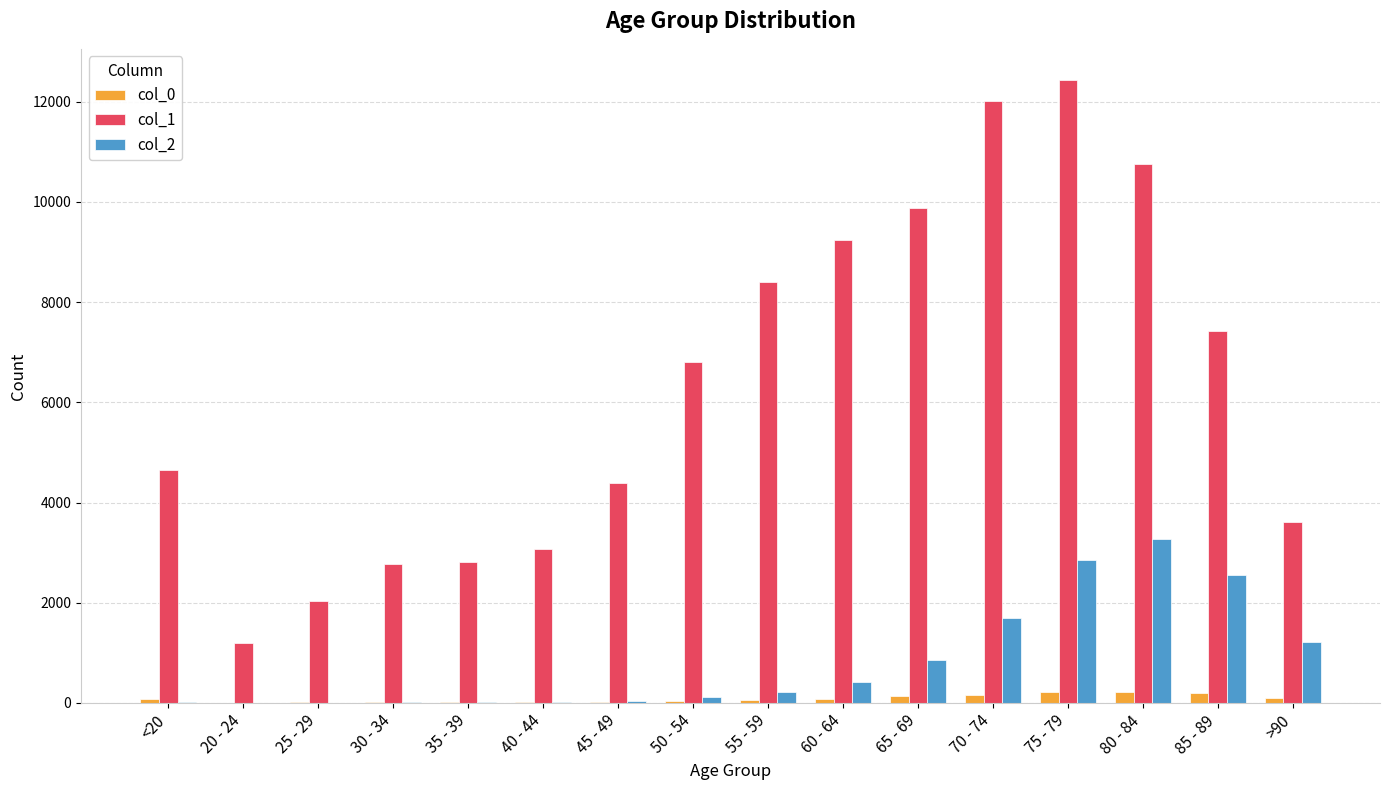

What is the spread (max minus min) of values at 75 - 79?

12214